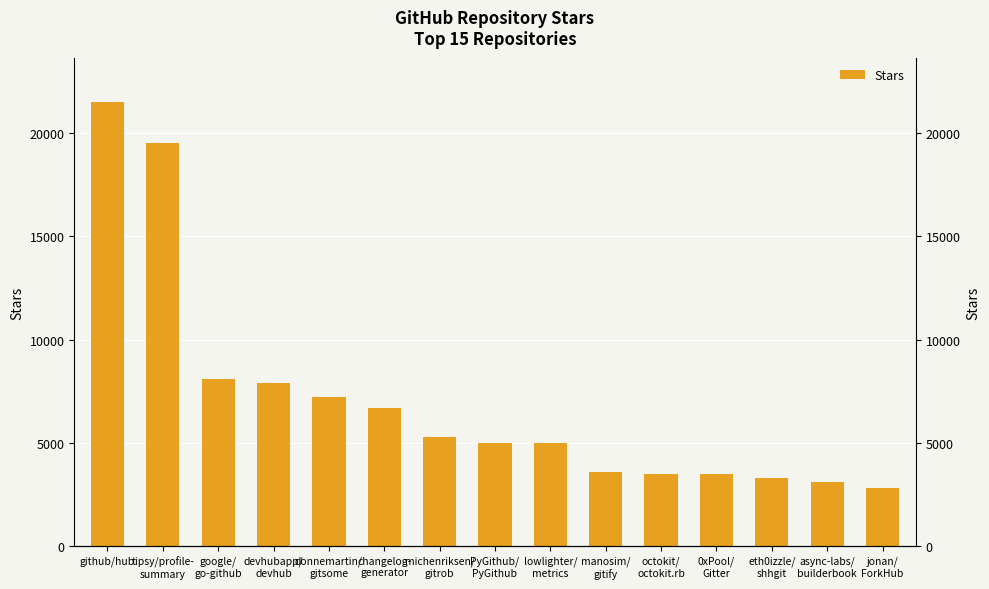

At which label does the data first exceed 5000?

github/hub